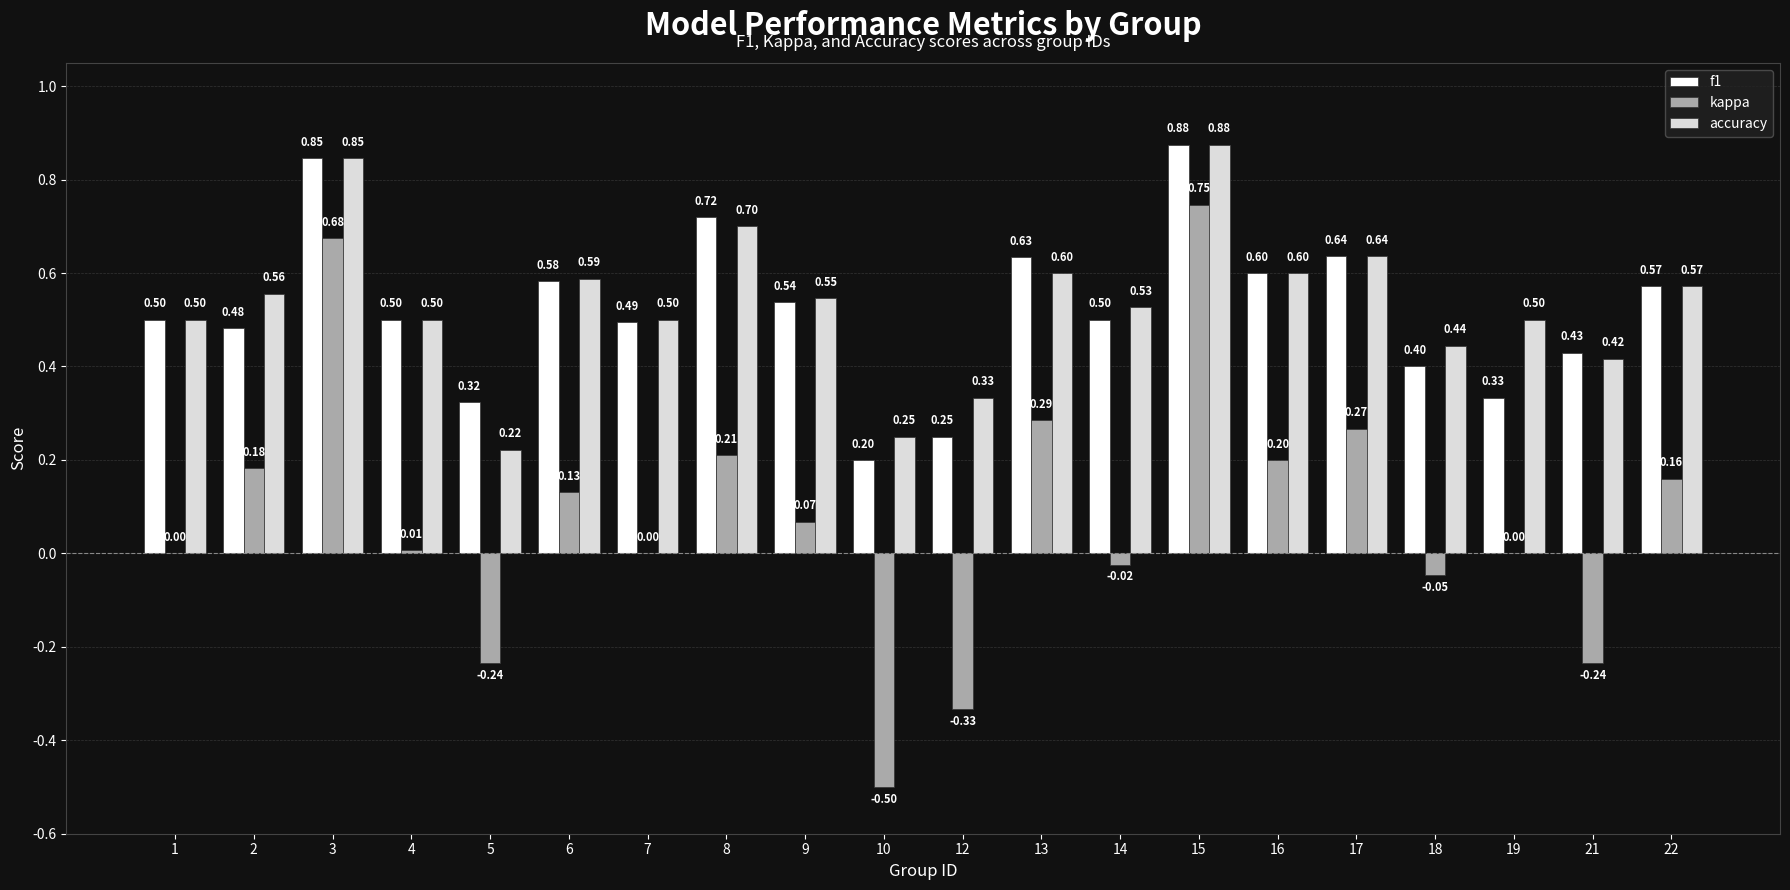

What are all the series names shown in the legend?

f1, kappa, accuracy